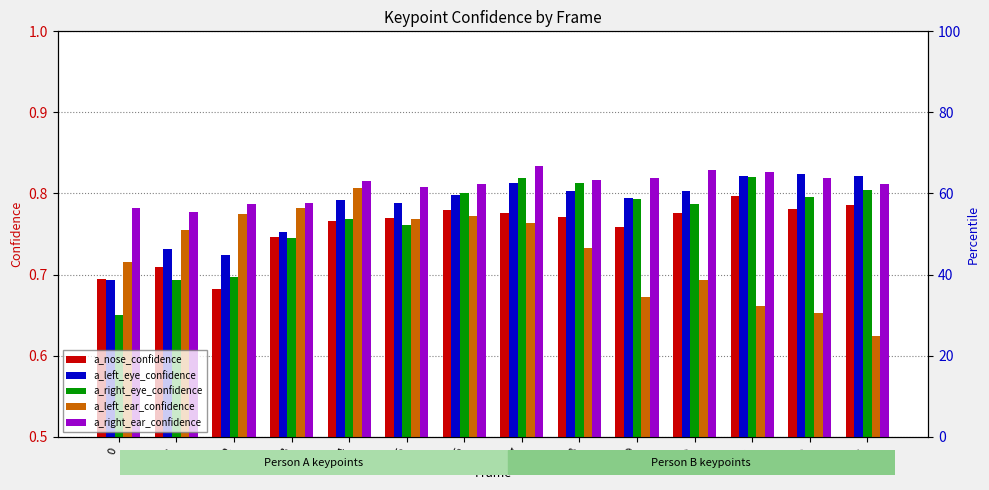

What is the highest value of the a_right_ear_confidence series?

0.8